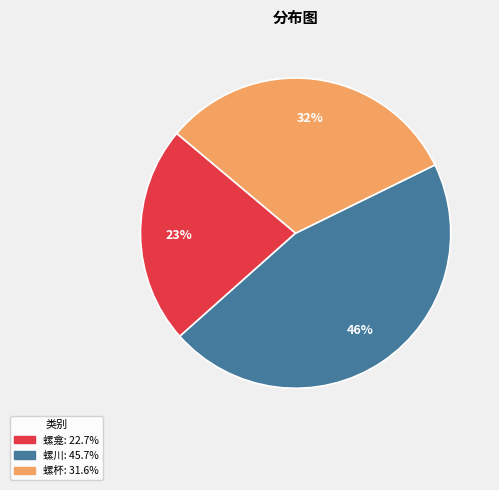

Is there a majority slice in this chart?

No